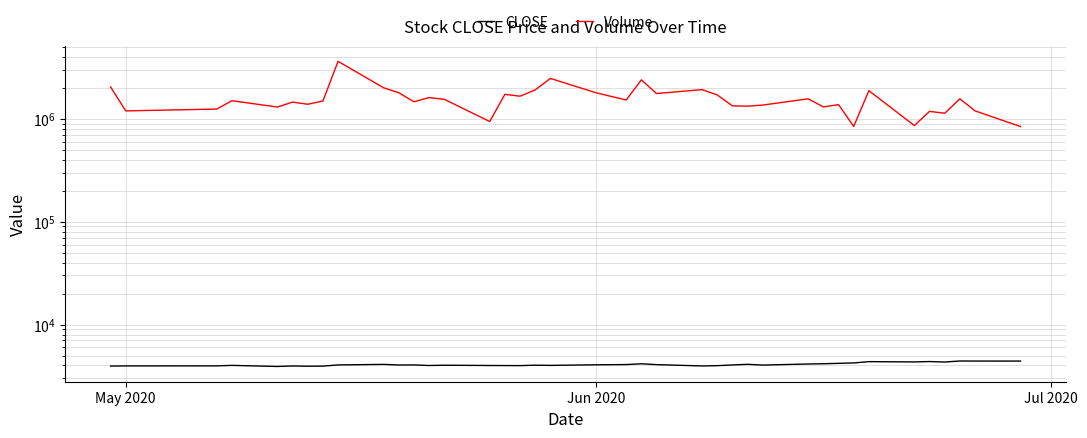

What is the difference between the maximum and minimum values in the CLOSE series?

510